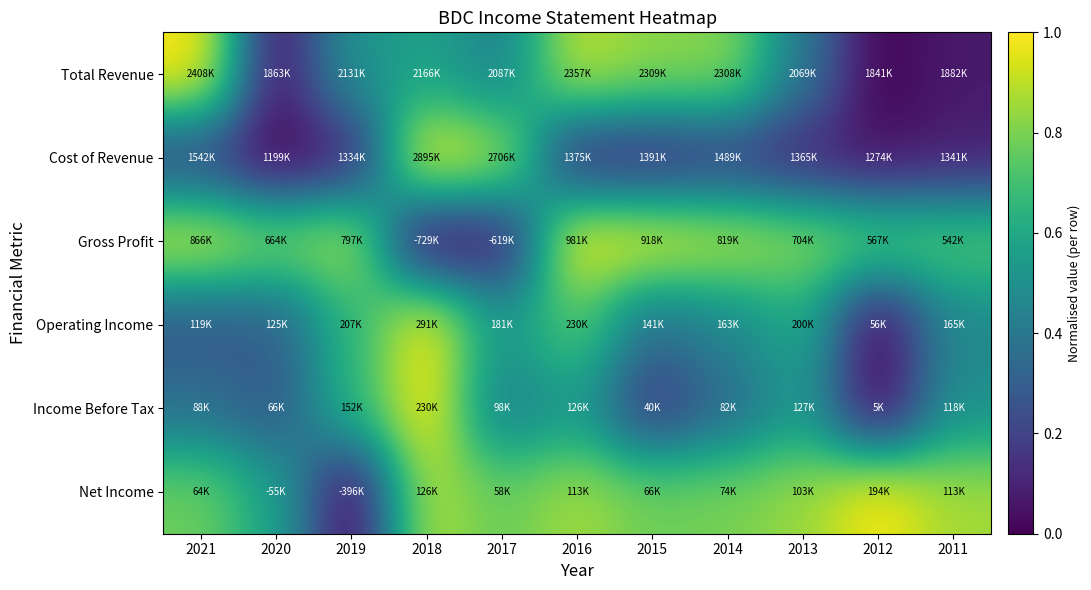

Reading right to left, transcribe all the data shown in this chart.

Total Revenue: 2011=0.1	2012=0.0	2013=0.4	2014=0.8	2015=0.8	2016=0.9	2017=0.4	2018=0.6	2019=0.5	2020=0.0	2021=1.0
Cost of Revenue: 2011=0.1	2012=0.0	2013=0.1	2014=0.2	2015=0.1	2016=0.1	2017=0.9	2018=1.0	2019=0.1	2020=0.0	2021=0.2
Gross Profit: 2011=0.7	2012=0.8	2013=0.8	2014=0.9	2015=1.0	2016=1.0	2017=0.1	2018=0.0	2019=0.9	2020=0.8	2021=0.9
Operating Income: 2011=0.5	2012=0.0	2013=0.6	2014=0.5	2015=0.4	2016=0.7	2017=0.5	2018=1.0	2019=0.6	2020=0.3	2021=0.3
Income Before Tax: 2011=0.5	2012=0.0	2013=0.5	2014=0.3	2015=0.2	2016=0.5	2017=0.4	2018=1.0	2019=0.7	2020=0.3	2021=0.4
Net Income: 2011=0.9	2012=1.0	2013=0.8	2014=0.8	2015=0.8	2016=0.9	2017=0.8	2018=0.9	2019=0.0	2020=0.6	2021=0.8